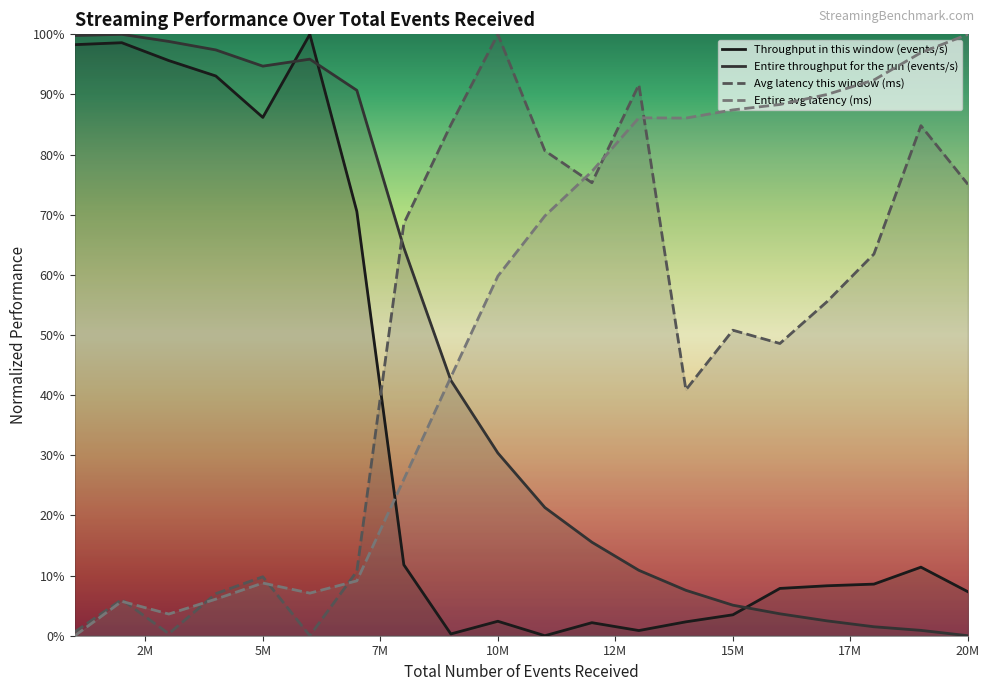

Which series has the largest range (max minus min)?

Throughput in this window (events/s)